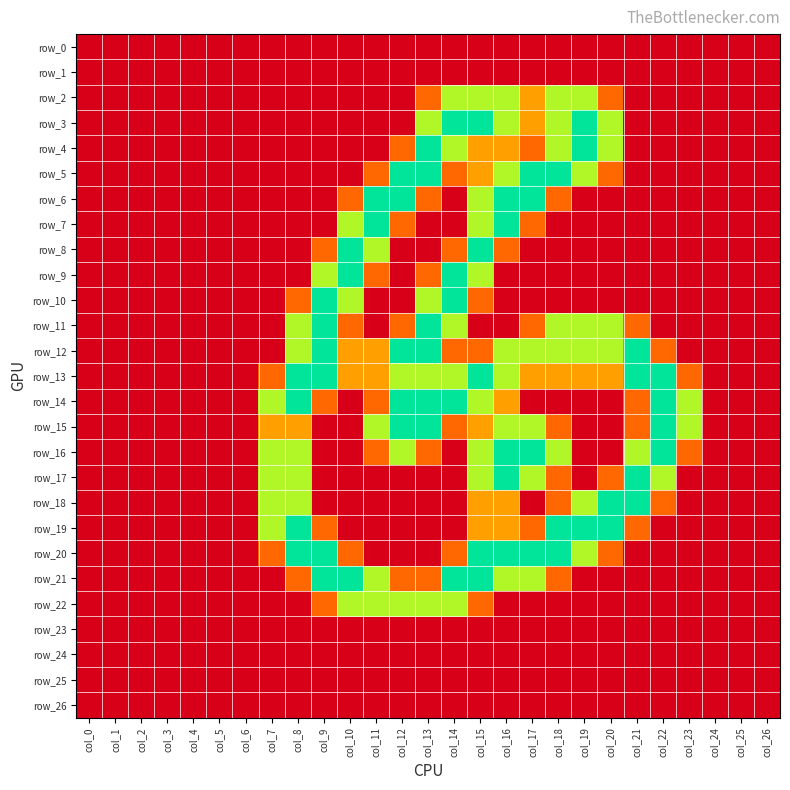

Which category has the lowest value in the row_12 series?

col_0